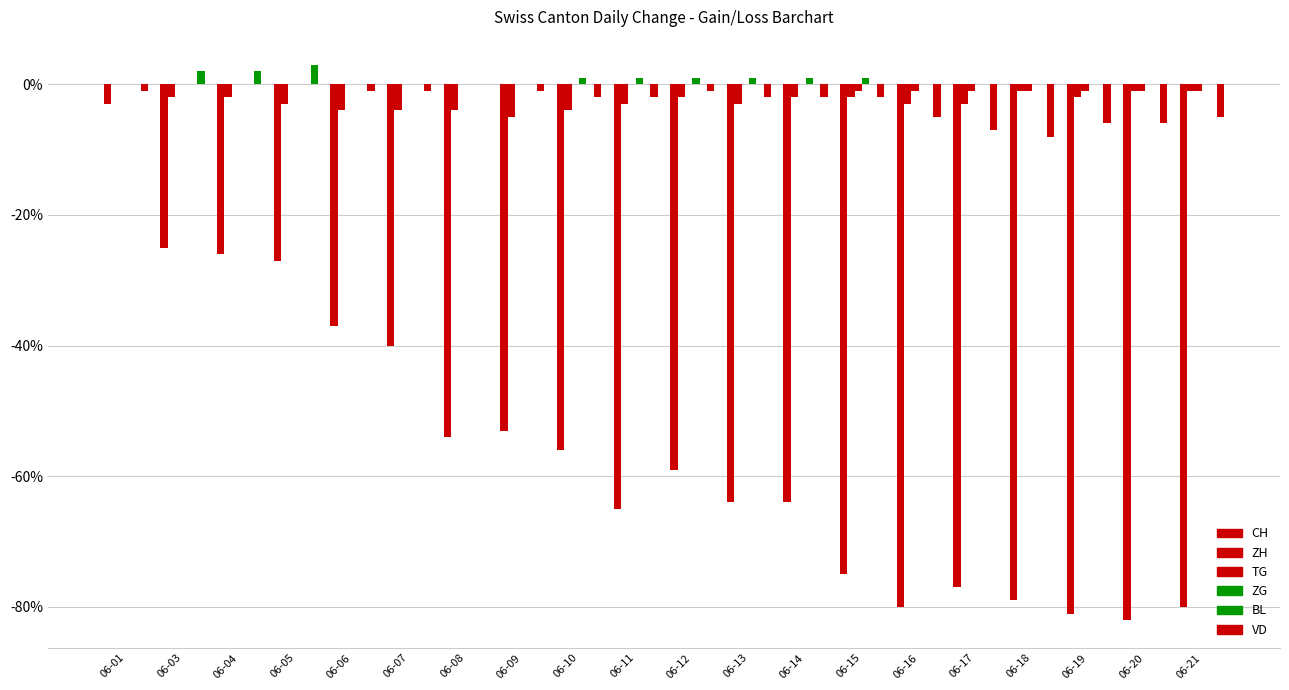

What is the sum of all ZH values?

-51